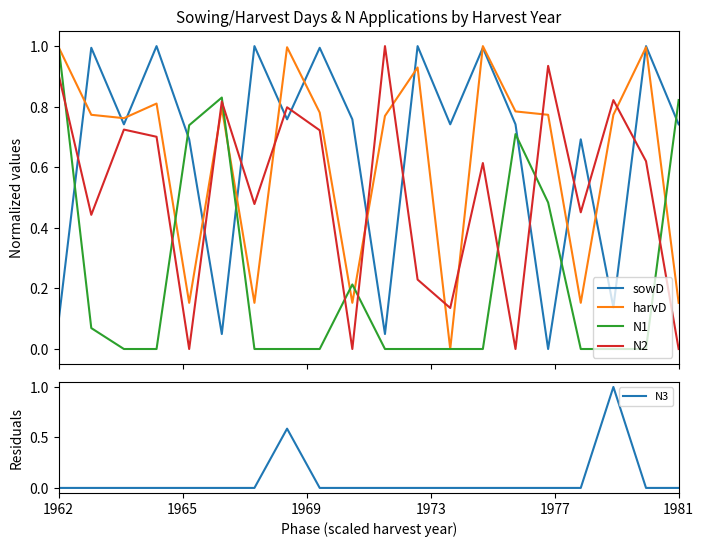

After their last crossing, which series has the higher values: sowD or N1?

N1